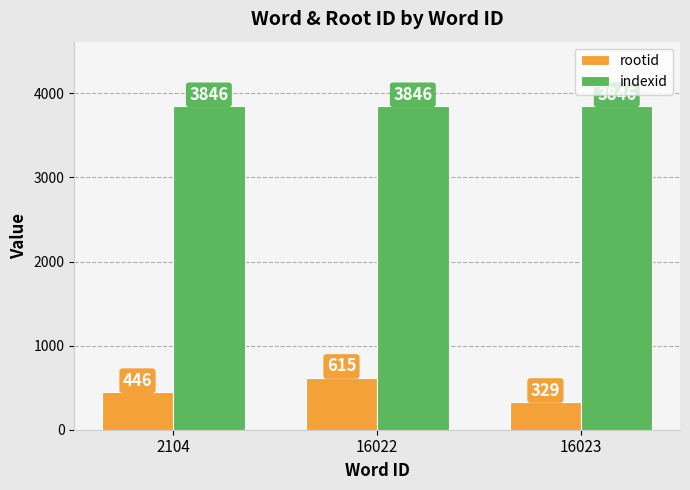

What are all the series names shown in the legend?

rootid, indexid